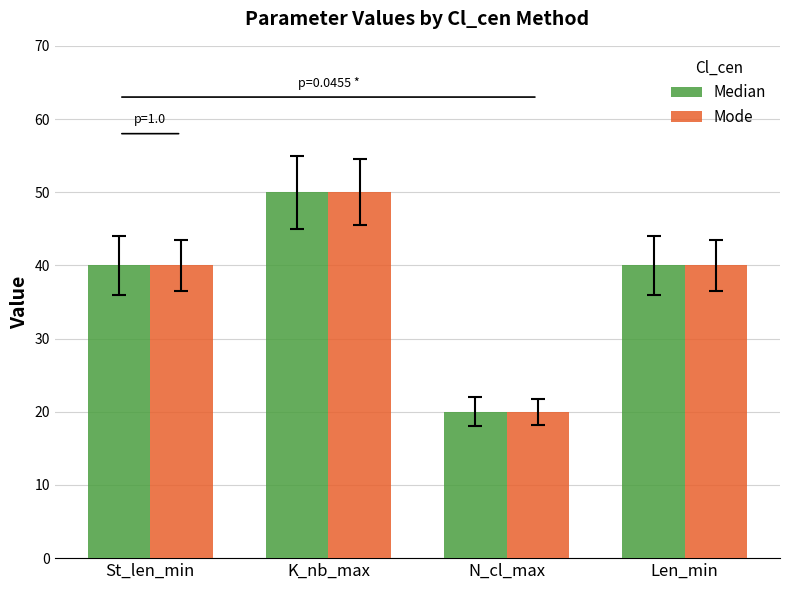

What is the minimum value shown in the chart?

20